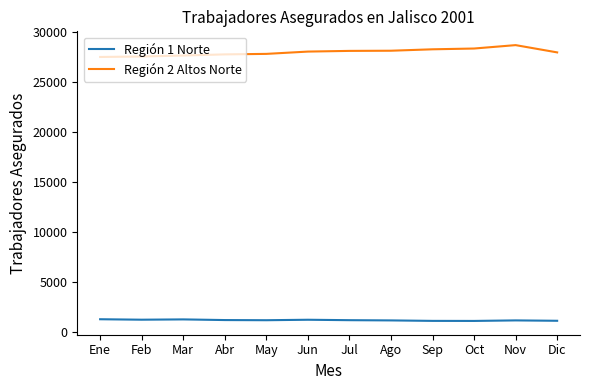

True or false: Región 1 Norte and Región 2 Altos Norte cross at least once.

False